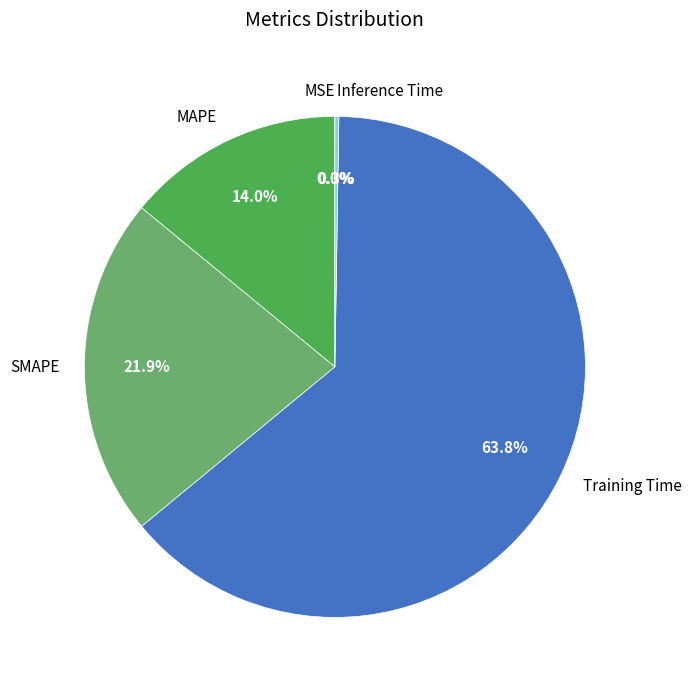

Does Training Time represent more than half of the total?

Yes